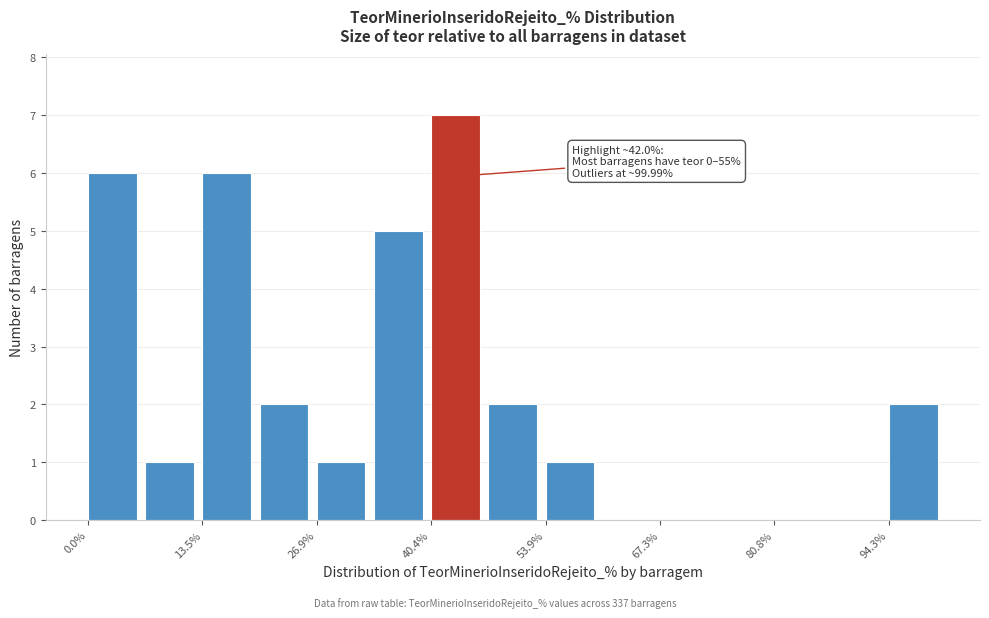

Around what value on the x-axis is the tallest bar? Give the approximate position of its centre, as read against the axis.

44